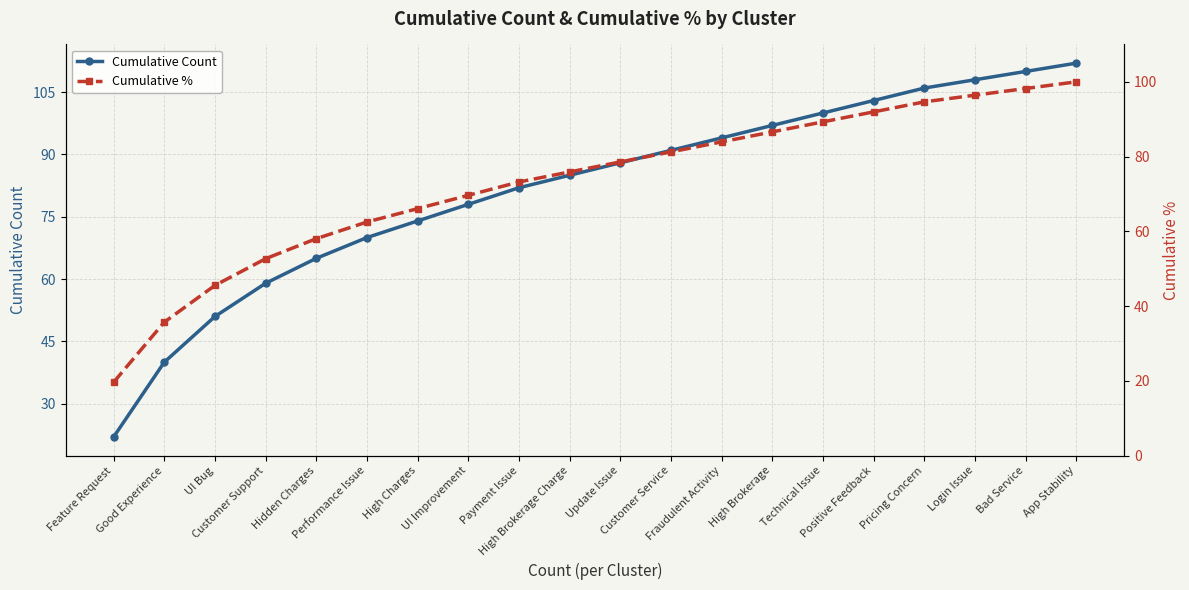

What is the difference between the maximum and minimum values in the Cumulative % series?

80.4